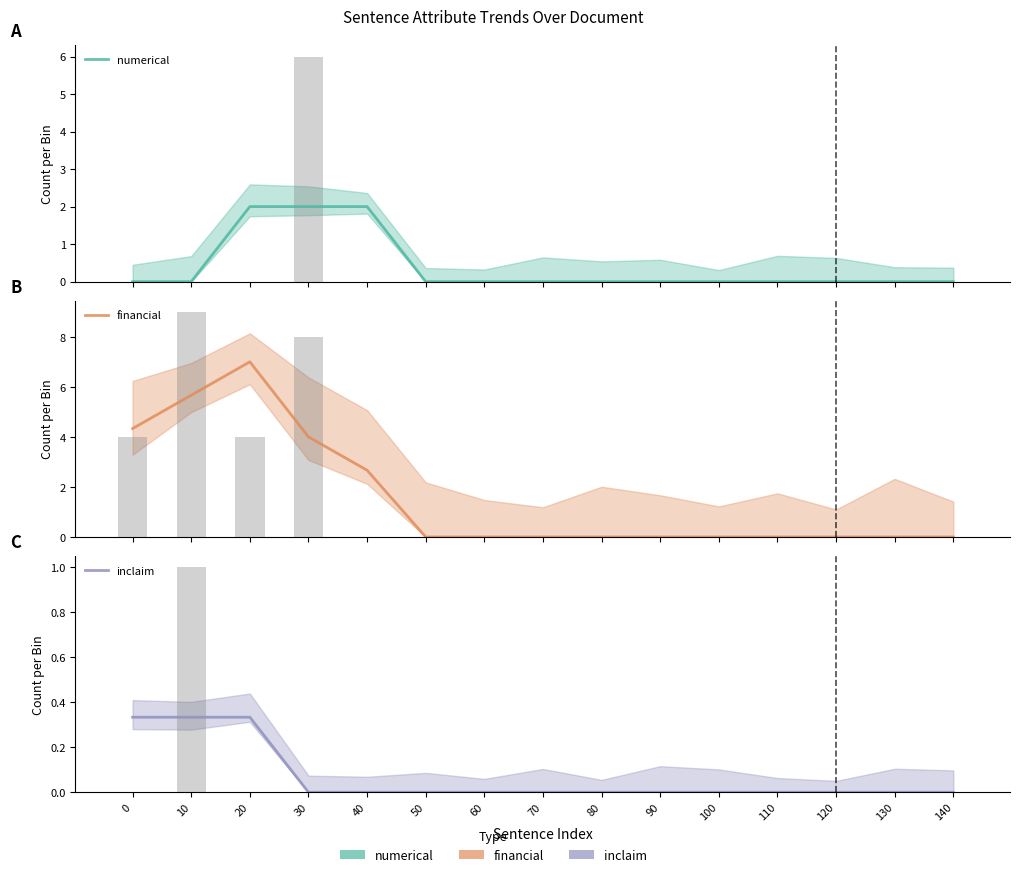

At which category is the sum across all series the highest?

20